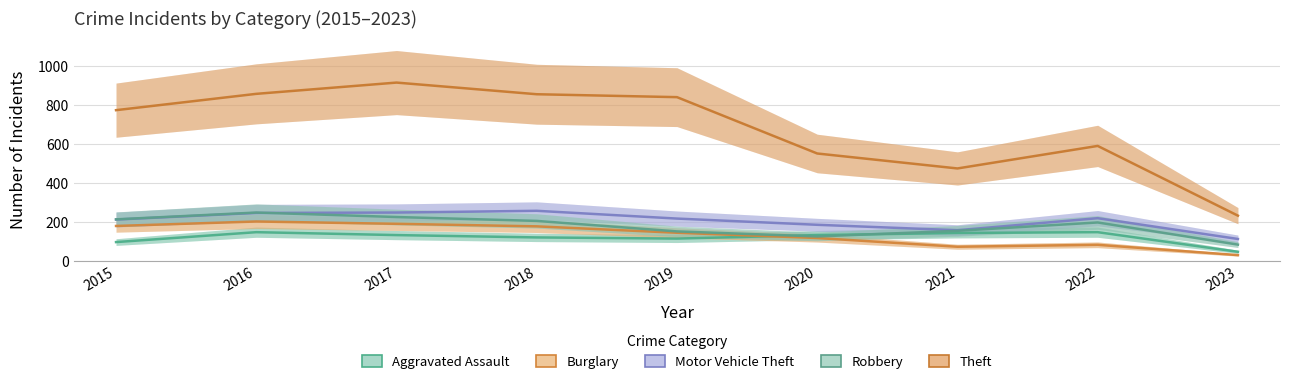

Which series has the largest total across all categories?

Theft